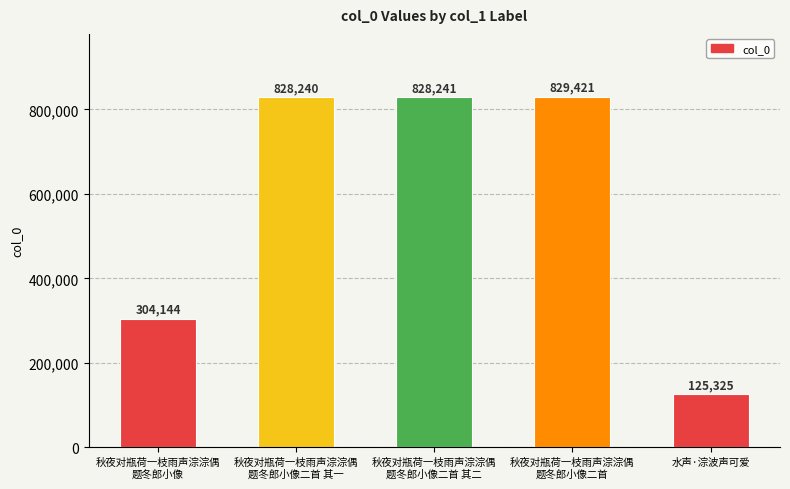

Rank the categories by value from lowest to highest.

水声·淙波声可爱, 秋夜对瓶荷一枝雨声淙淙偶
题冬郎小像, 秋夜对瓶荷一枝雨声淙淙偶
题冬郎小像二首 其一, 秋夜对瓶荷一枝雨声淙淙偶
题冬郎小像二首 其二, 秋夜对瓶荷一枝雨声淙淙偶
题冬郎小像二首